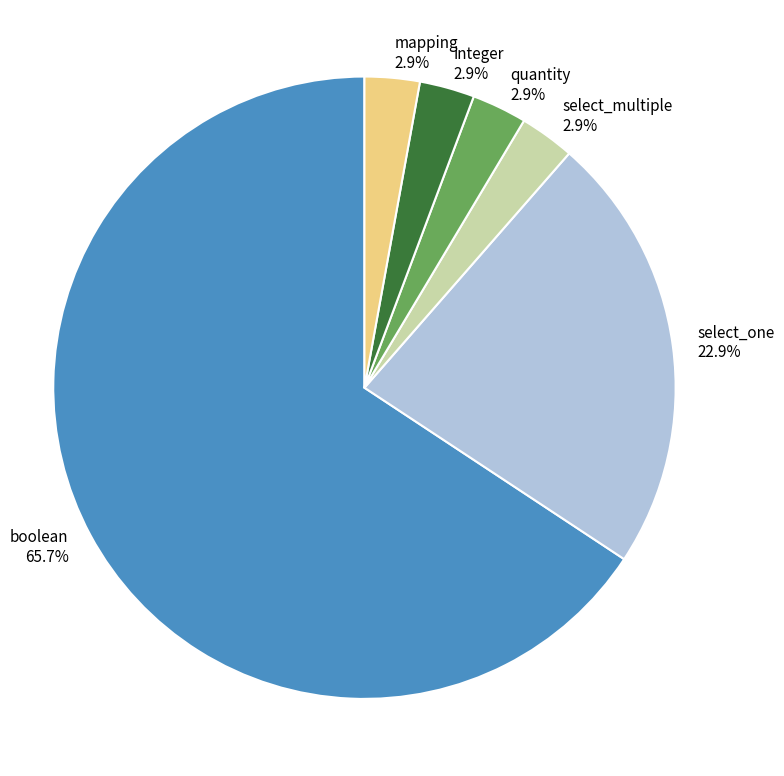

Count the number of slices in the pie.

6